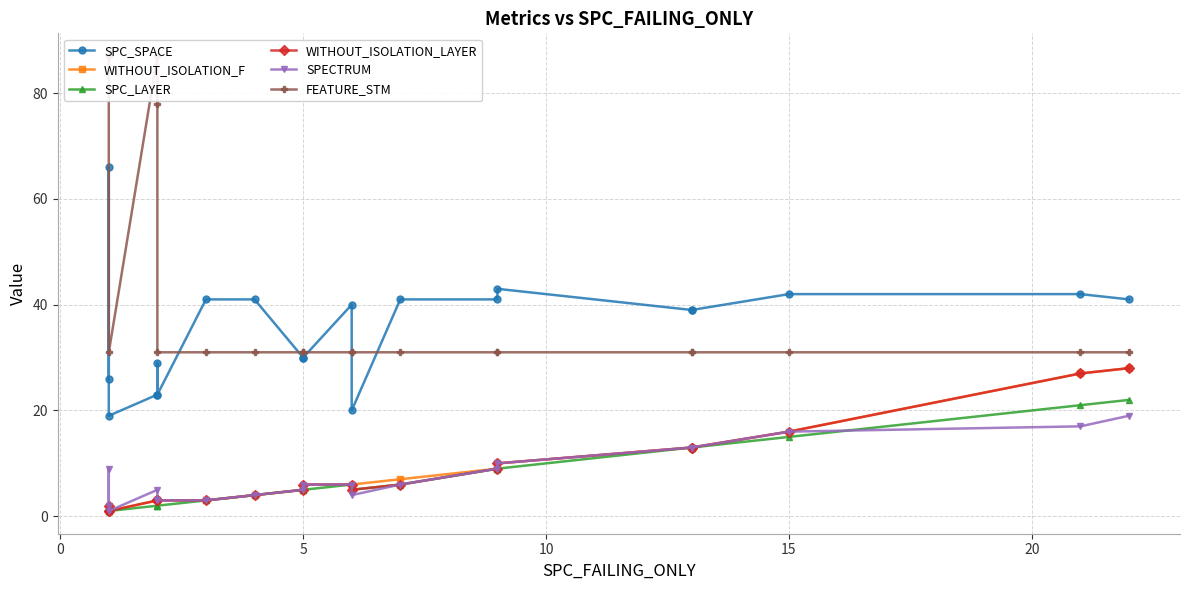

What are all the series names shown in the legend?

SPC_SPACE, WITHOUT_ISOLATION_F, SPC_LAYER, WITHOUT_ISOLATION_LAYER, SPECTRUM, FEATURE_STM